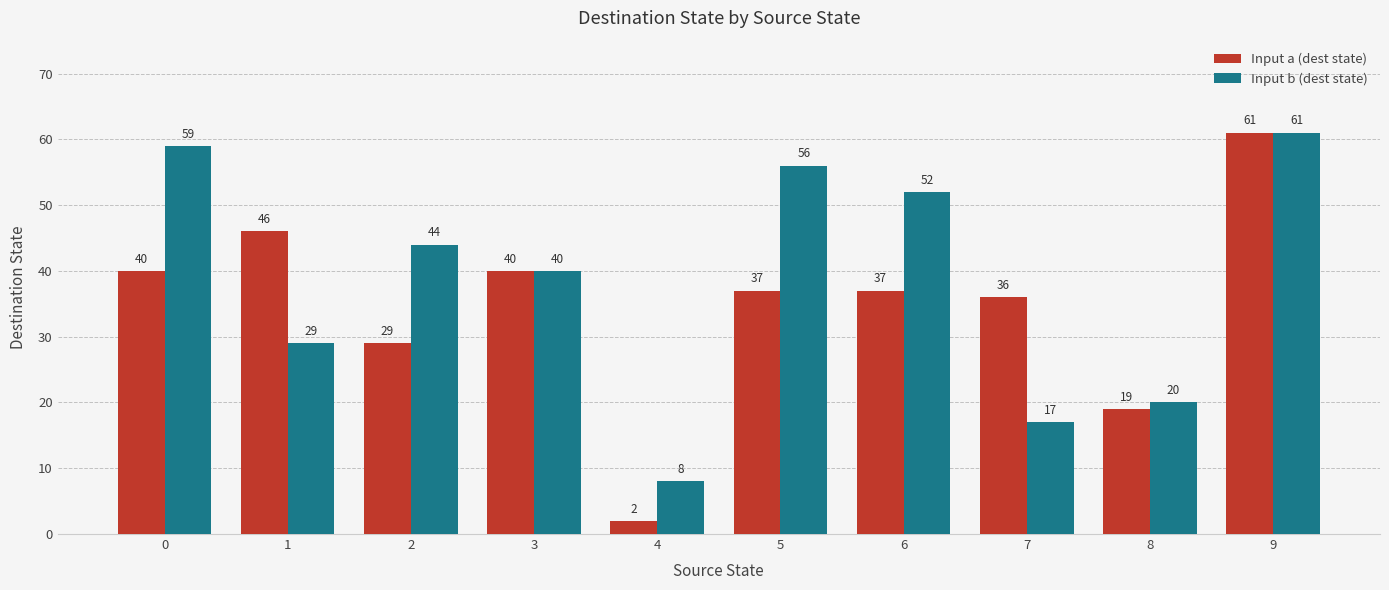

Is the value of Input b (dest state) at 2 greater than the value of Input a (dest state) at 4?

Yes